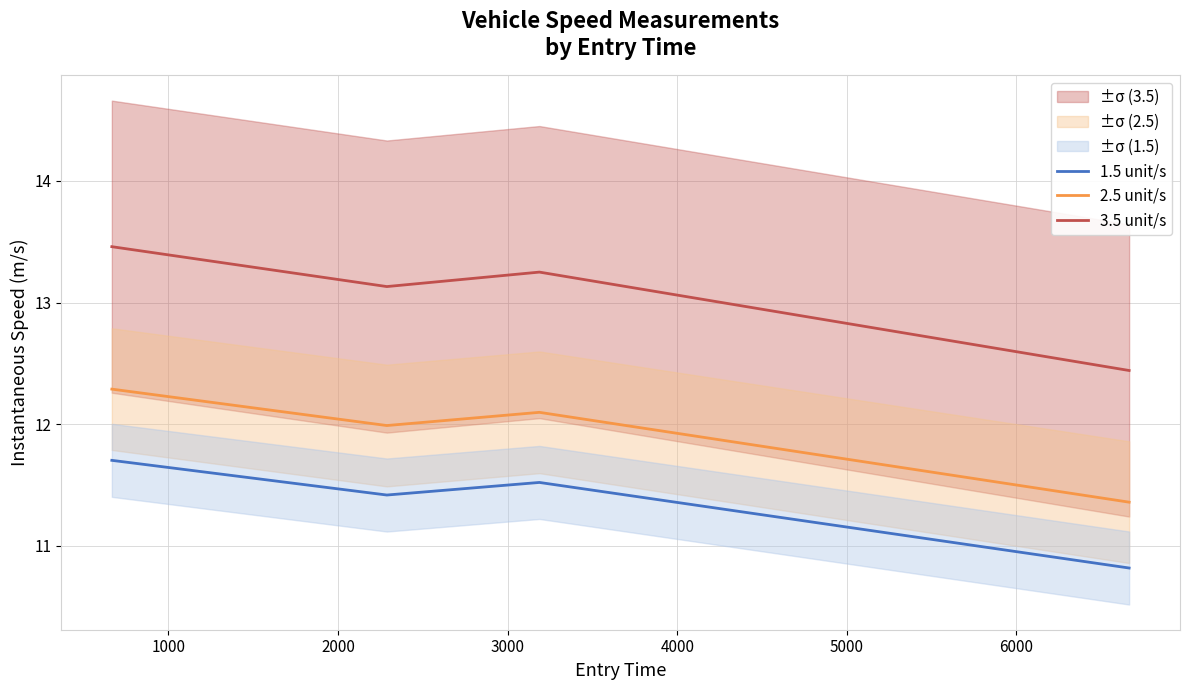

What is the value of the 2.5 unit/s point at the 2nd from the left?

12.0